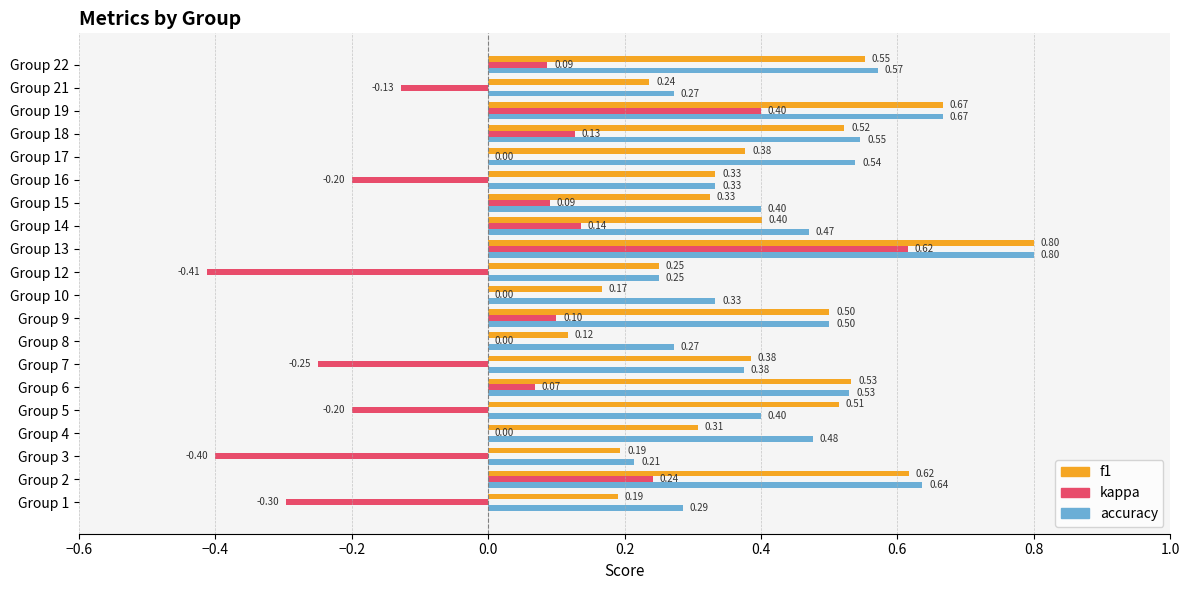

Which series has the largest total across all categories?

accuracy